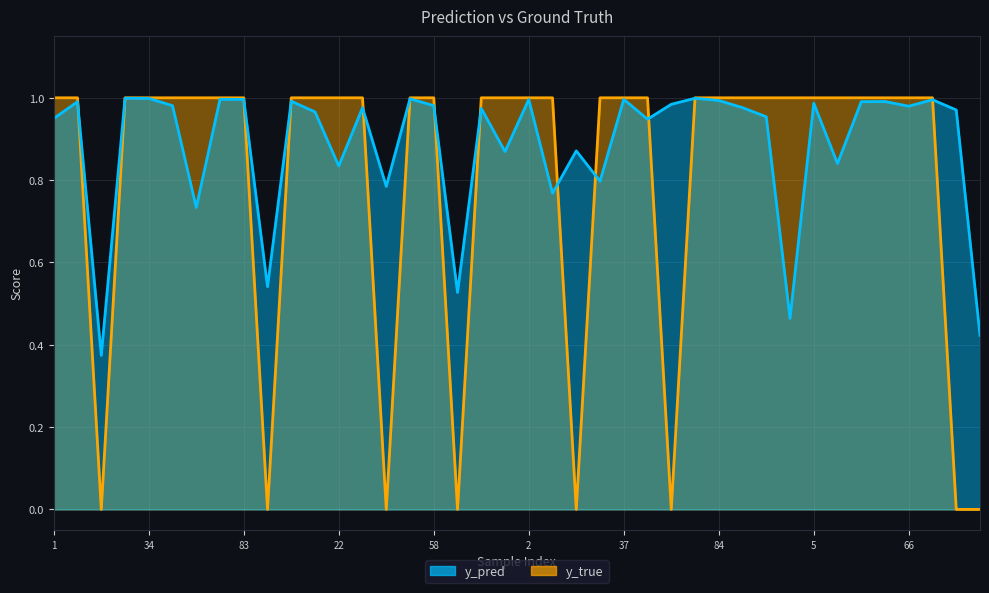

Reading left to right, list all the values displayed in this chart.

y_pred: 0.9	1.0	0.4	1.0	1.0	1.0	0.7	1.0	1.0	0.5	1.0	1.0	0.8	1.0	0.8	1.0	1.0	0.5	1.0	0.9	1.0	0.8	0.9	0.8	1.0	0.9	1.0	1.0	1.0	1.0	1.0	0.5	1.0	0.8	1.0	1.0	1.0	1.0	1.0	0.4
y_true: 1.0	1.0	0.0	1.0	1.0	1.0	1.0	1.0	1.0	0.0	1.0	1.0	1.0	1.0	0.0	1.0	1.0	0.0	1.0	1.0	1.0	1.0	0.0	1.0	1.0	1.0	0.0	1.0	1.0	1.0	1.0	1.0	1.0	1.0	1.0	1.0	1.0	1.0	0.0	0.0